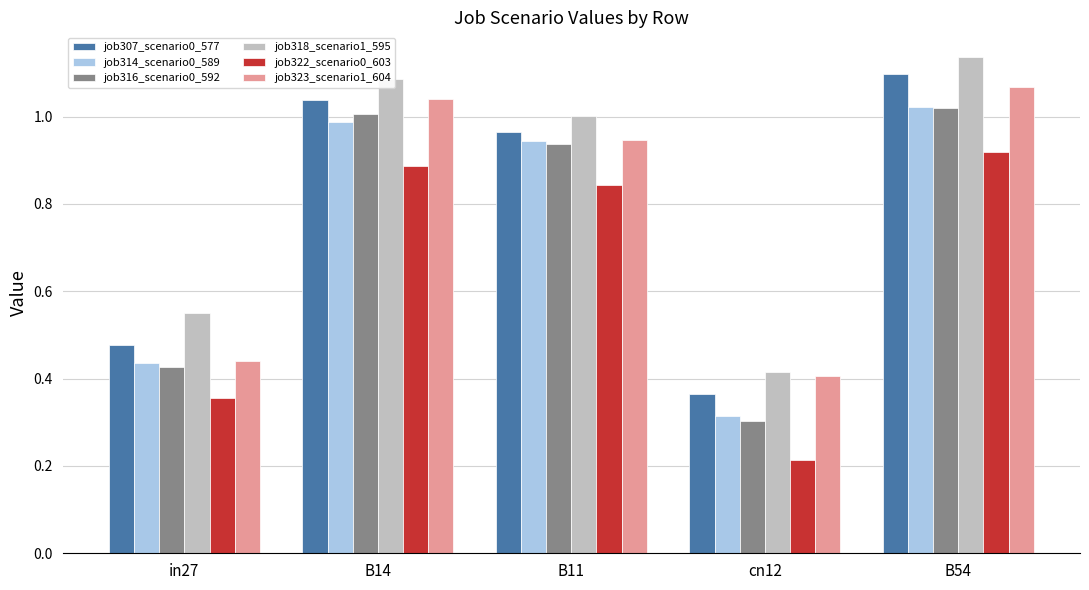

Which label corresponds to the largest value in the chart?

B54